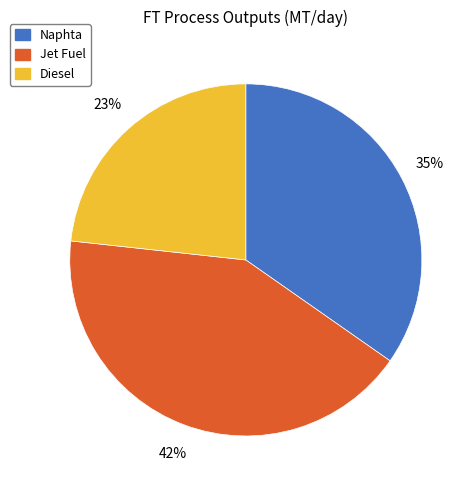

Approximately how many times larger is the value at Naphta compared to Diesel?

1.5